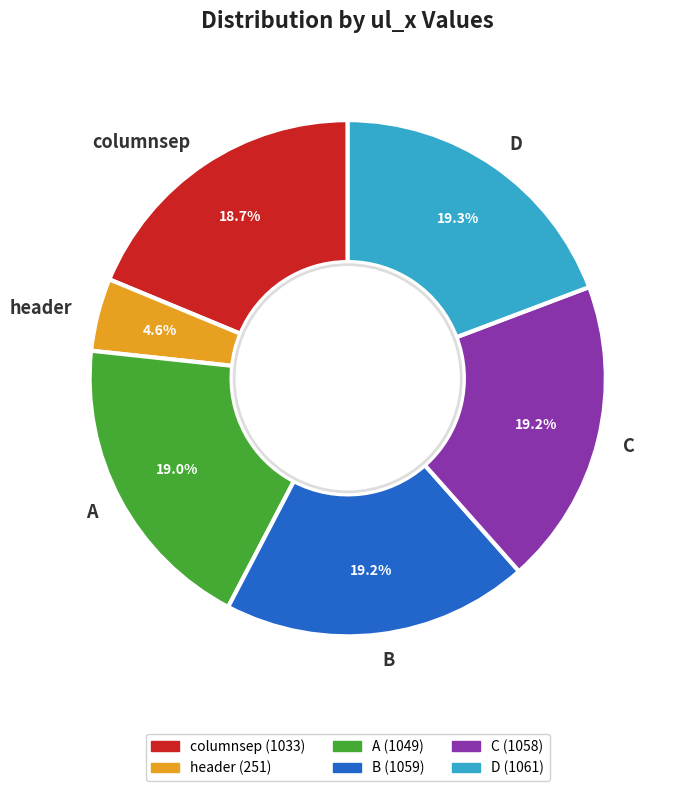

The C slice represents 28% of the pie. True or false?

False